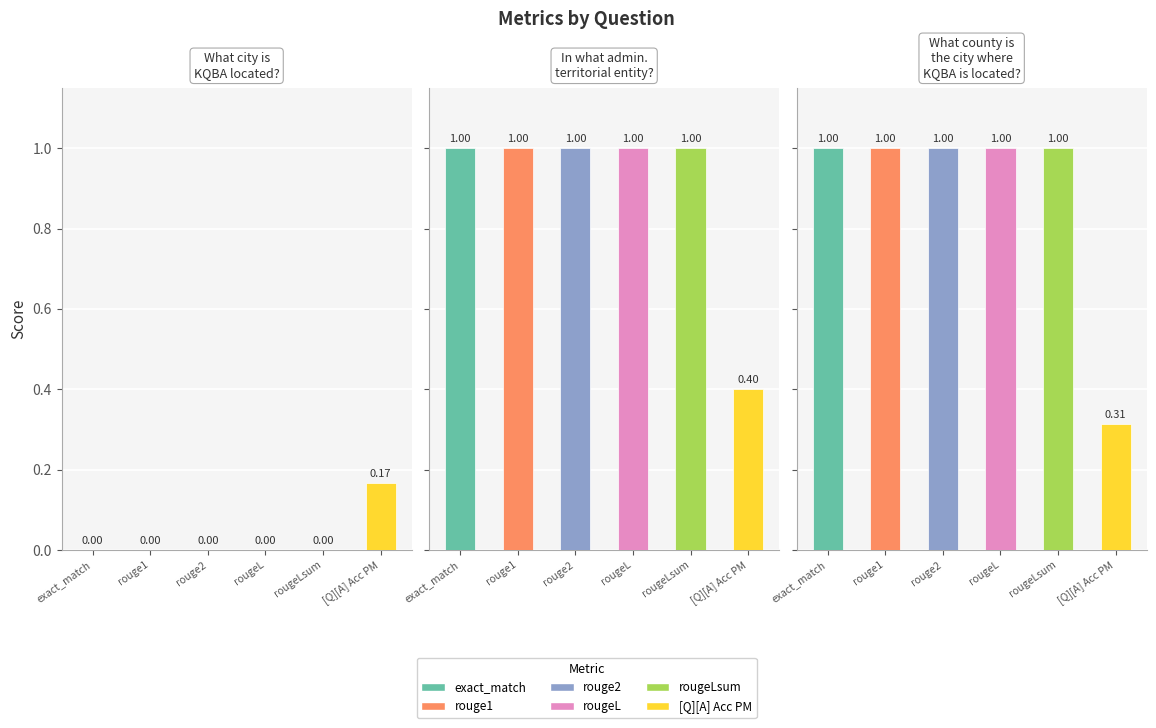

What is the total value across all series at What county is the city where KQBA is located??

5.3